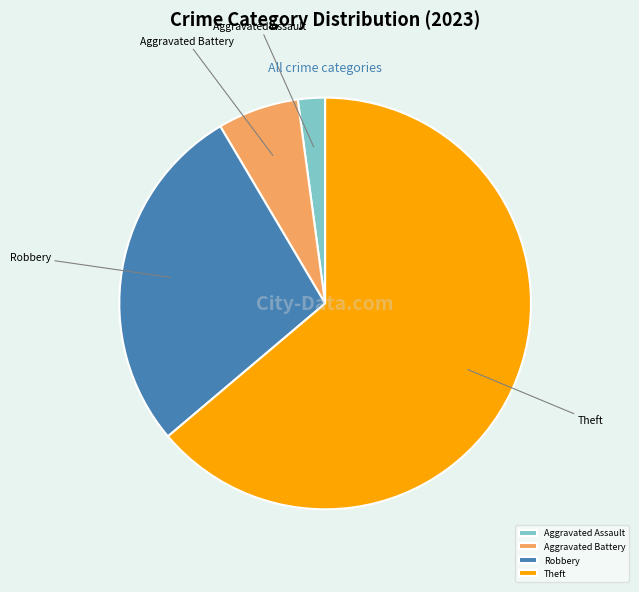

What is the largest slice in the pie chart?

Theft